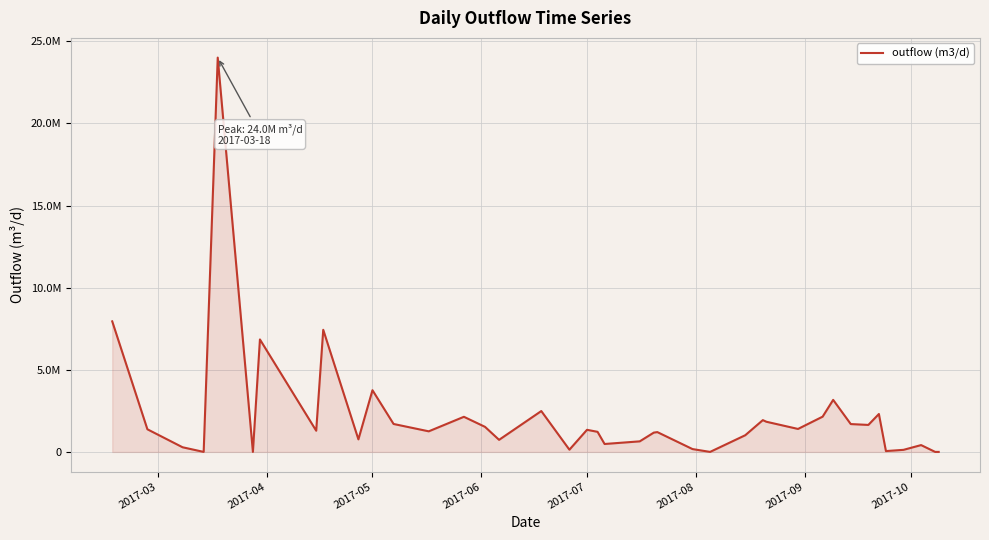

Does the chart have visible grid lines?

Yes